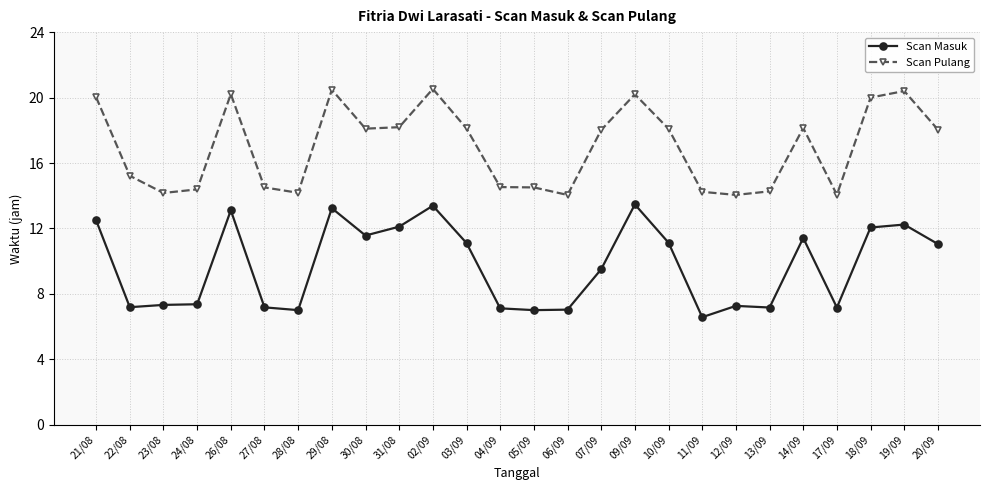

Where is the first local minimum for Scan Pulang?

23/08